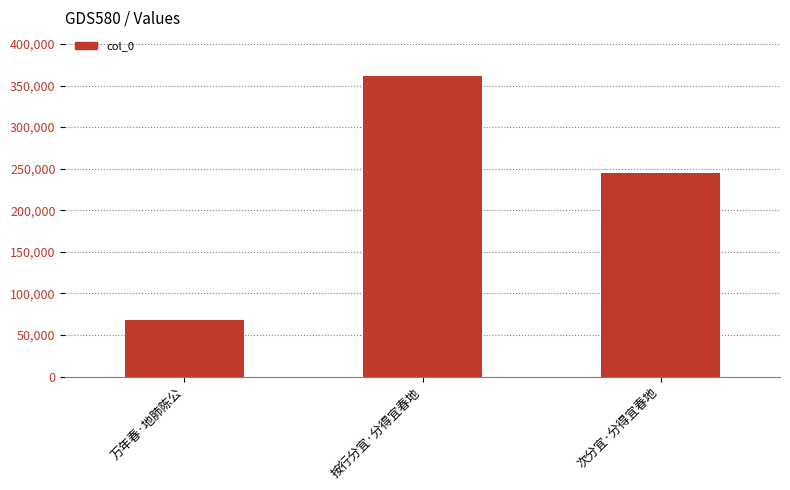

Which has a higher value, 次分宜·分得宜春地 or 按行分宜·分得宜春地?

按行分宜·分得宜春地